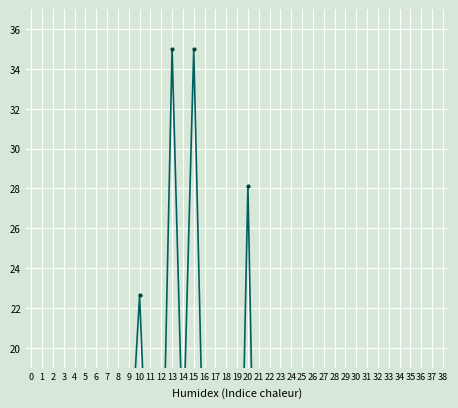

How many values are below 10?

19